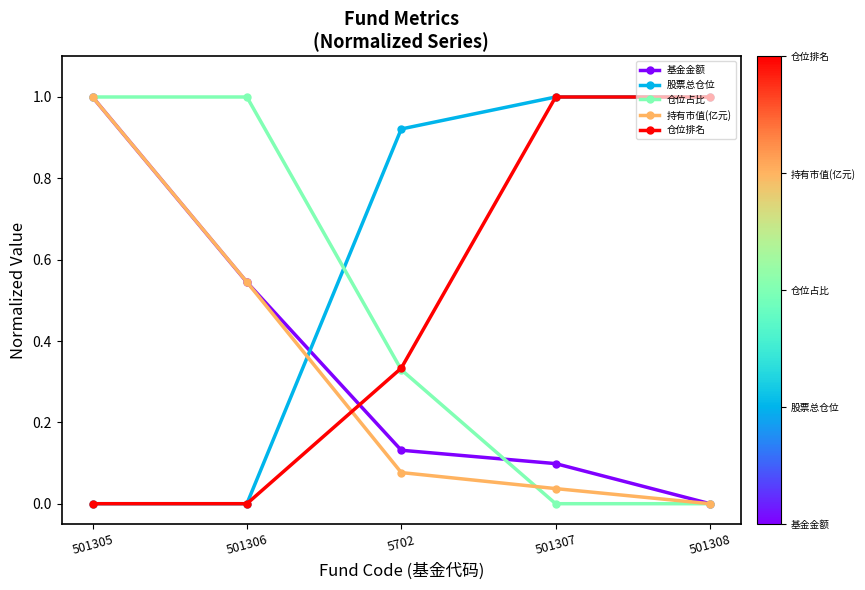

What value does the 股票总仓位 series have at 501308?

1.0